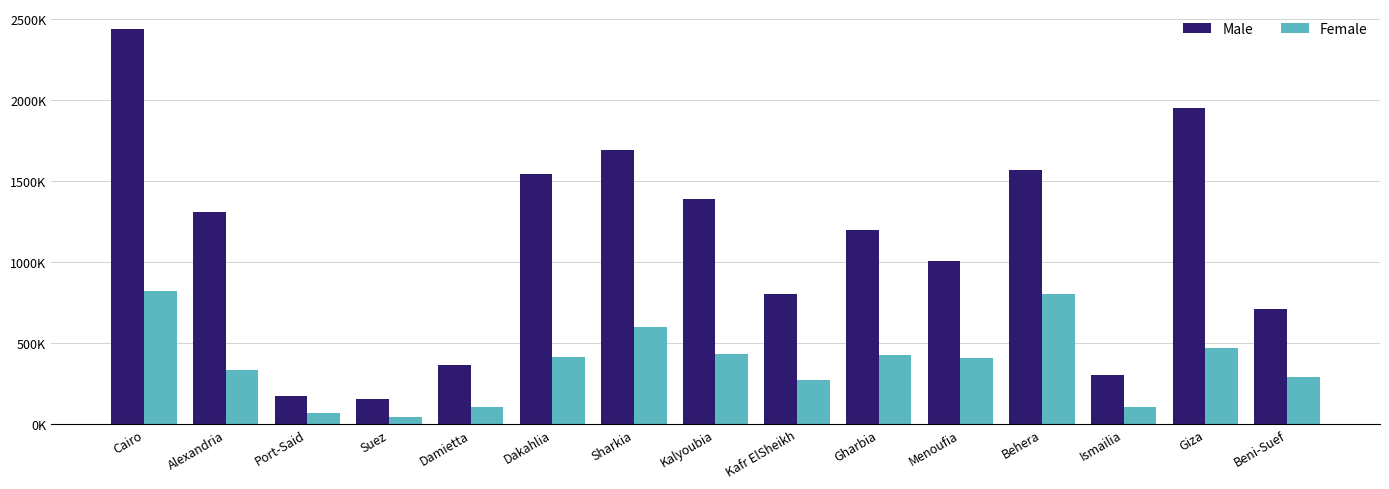

What is the average value of the Male series?

1106733